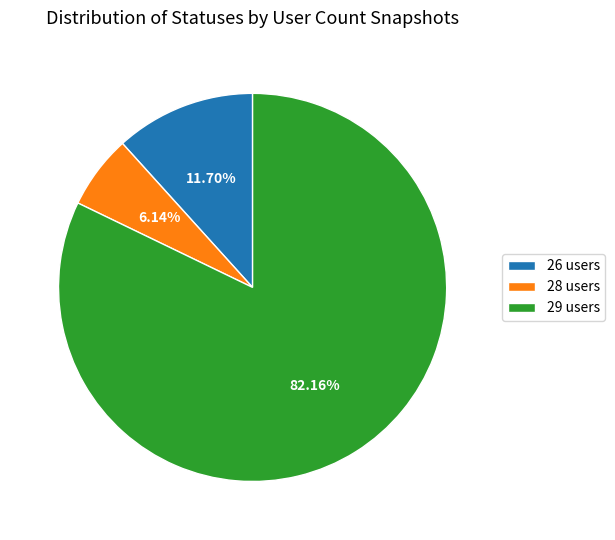

What is the majority slice?

29 users